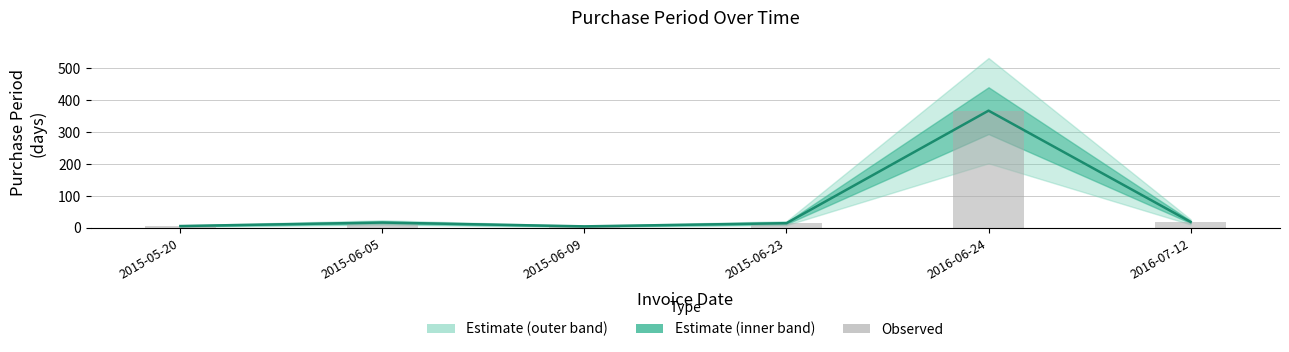

What is the value of the Observed bar at the 5th from the left?

367